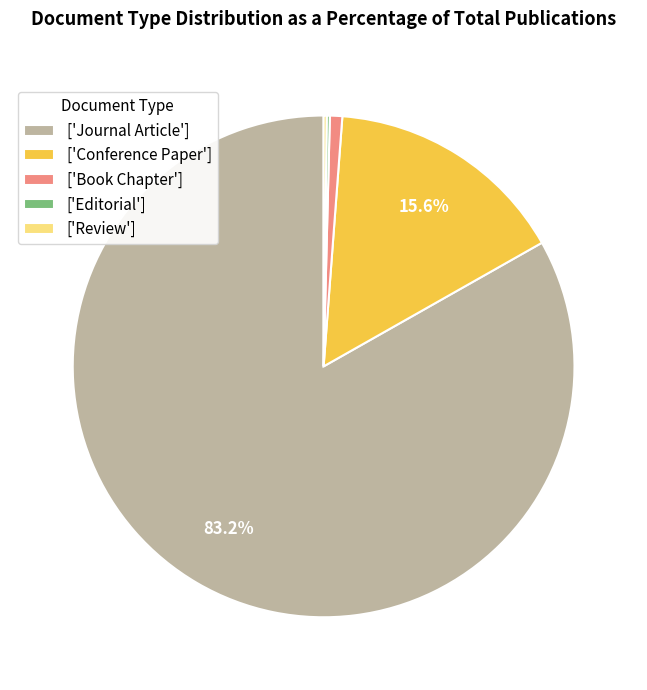

Is the sum of ['Book Chapter'] and ['Conference Paper'] greater than half?

No